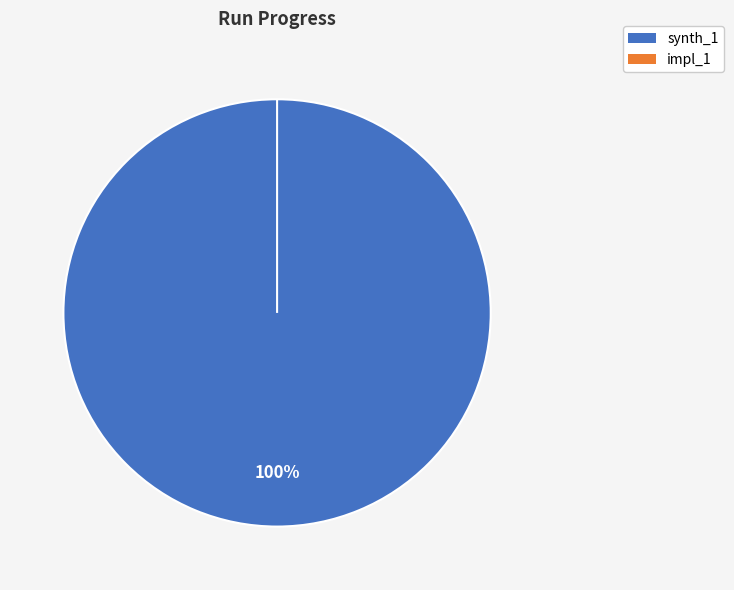

Which slice is the smallest?

impl_1